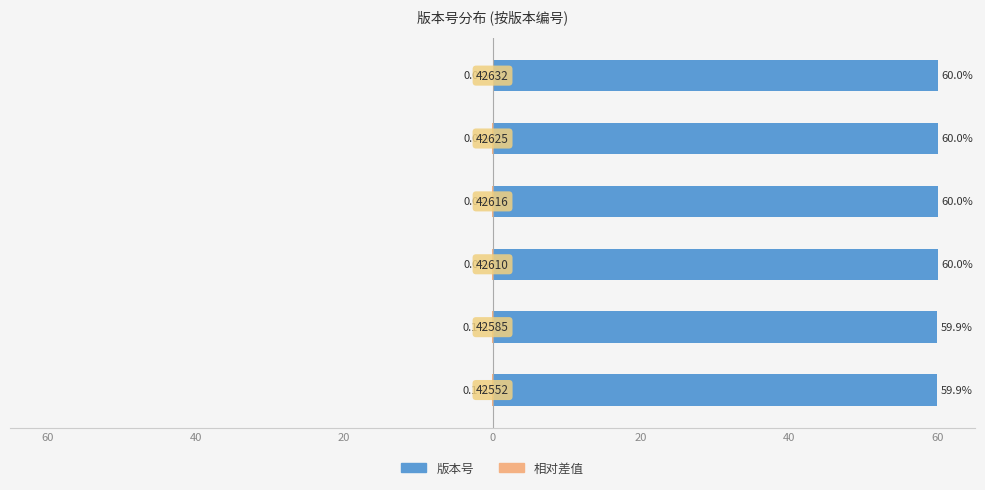

The 相对差值 series shows -0.1 at 40. True or false?

False